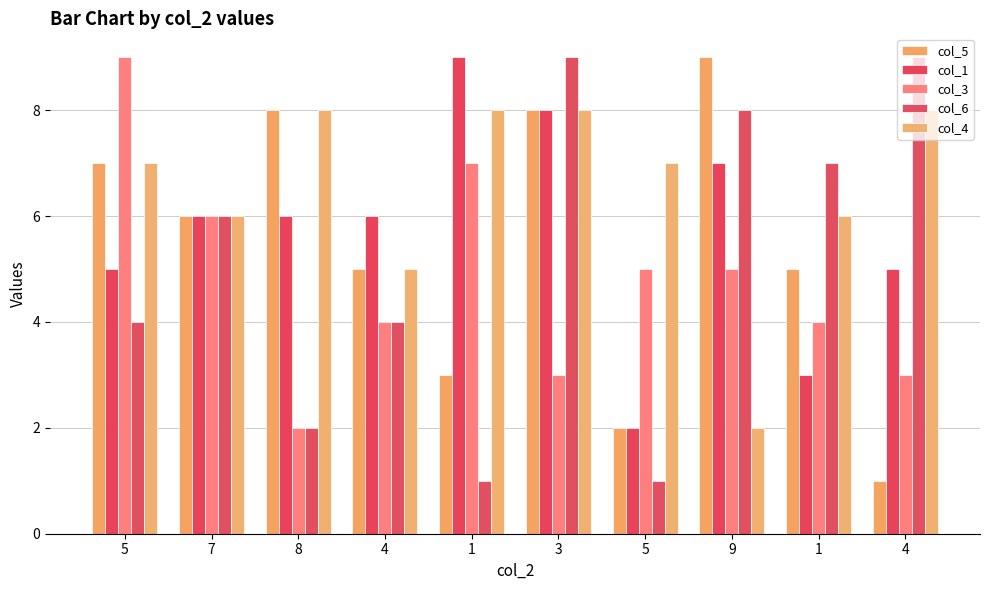

How many bars are there in each group?

5